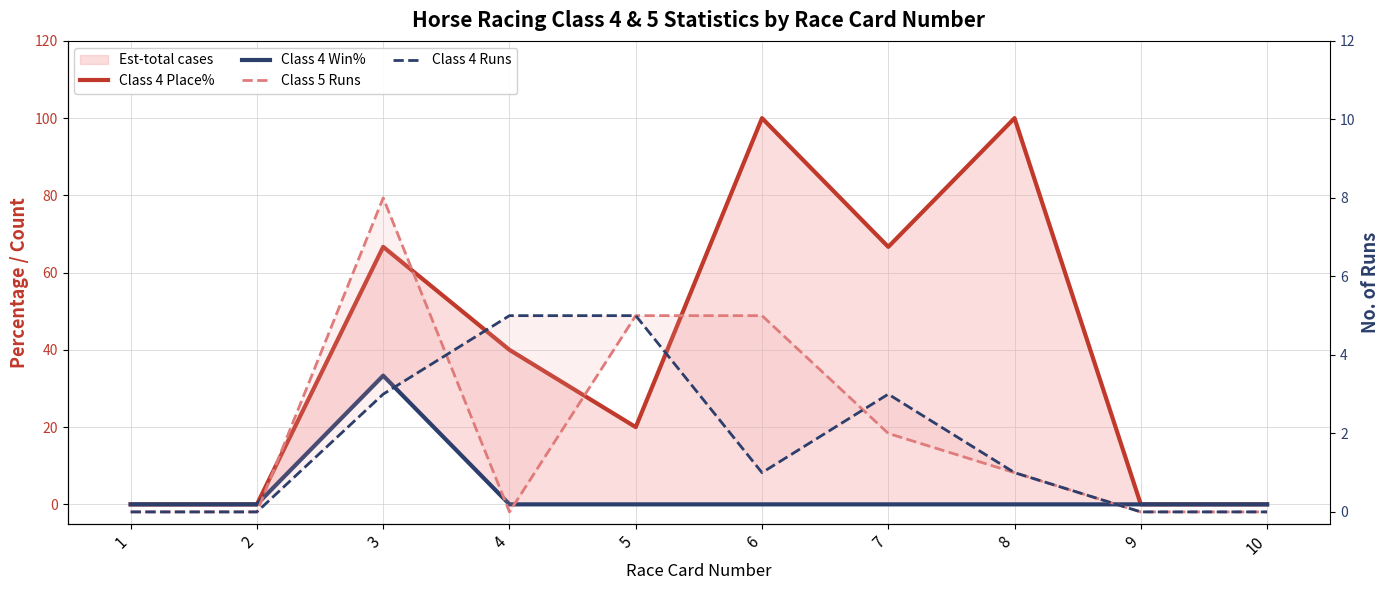

At how many categories does at least one series exceed 61?

4